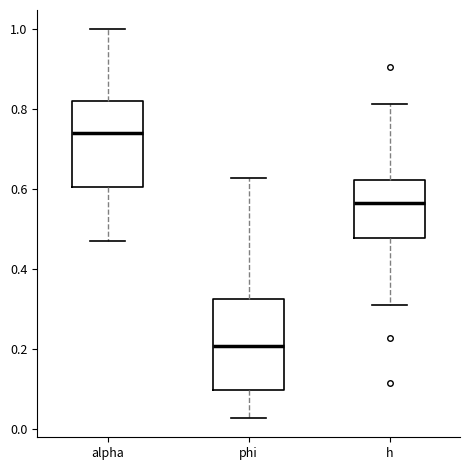

Where does the median line of the box for h sit on the y-axis? The values are not printed on the chart, so give them approximately, as read against the axis.

0.56